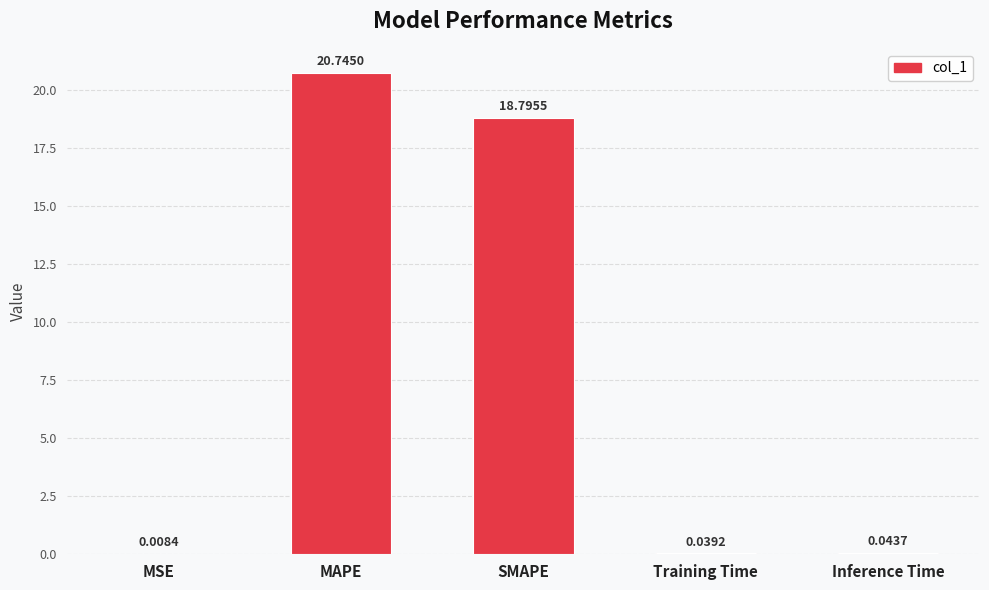

Which has a higher value, MSE or Training Time?

Training Time